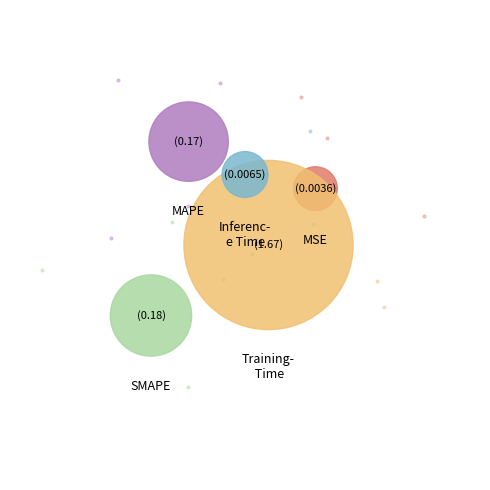

How many segments does this pie chart have?

5